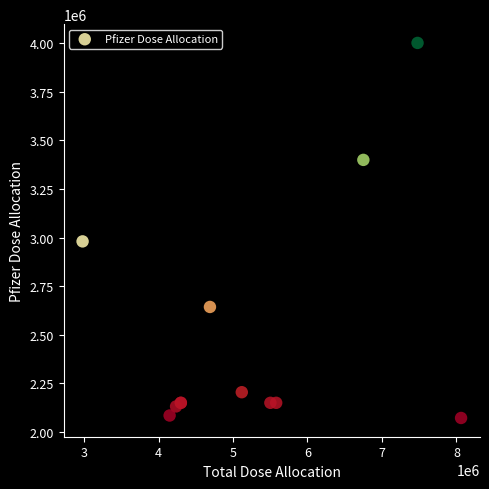

What Y value in the scatter plot is closest to 3036902?

2980575